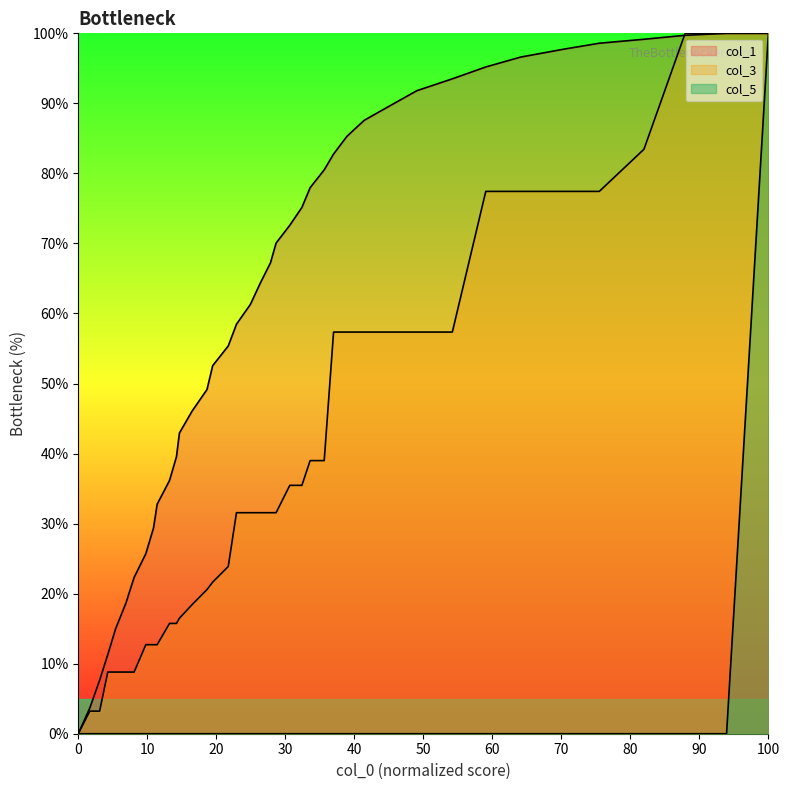

Does the chart display data point markers on the line(s)?

No